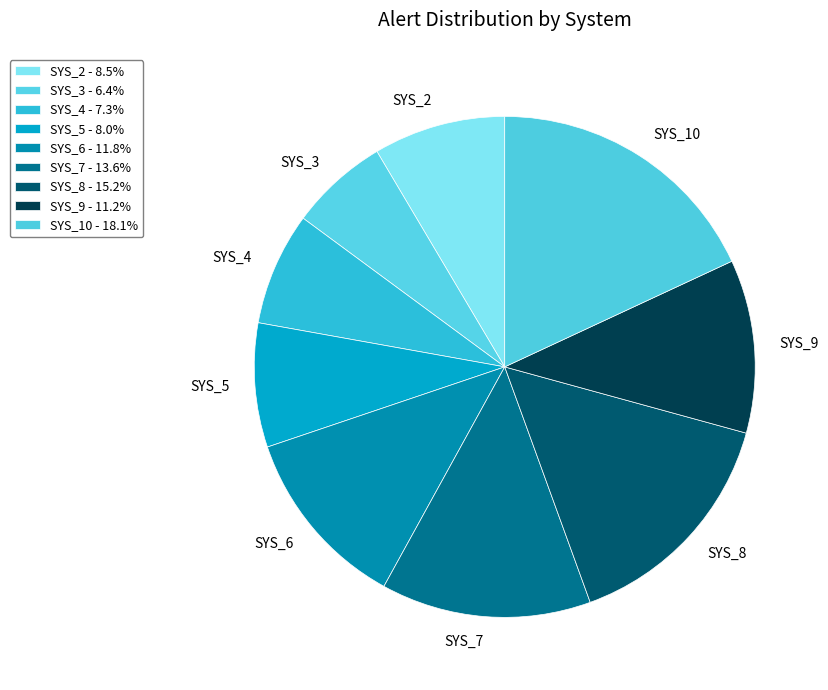

Which has a higher value, SYS_7 or SYS_3?

SYS_7